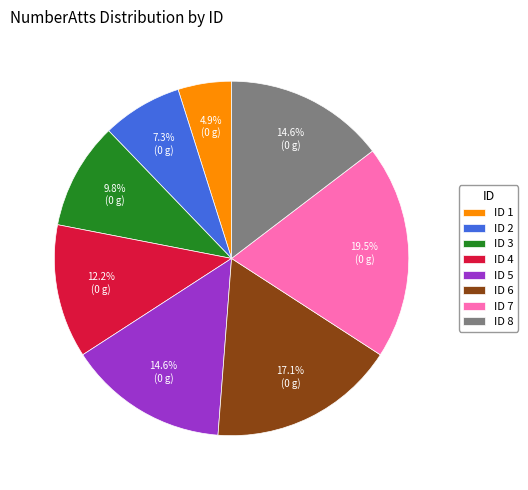

Between ID 6 and ID 7, which is larger?

ID 7